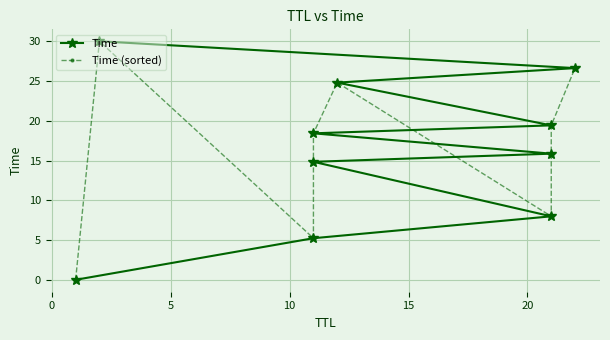

In Time (sorted), how many points are lower than both neighbors (excluding endpoints)?

2